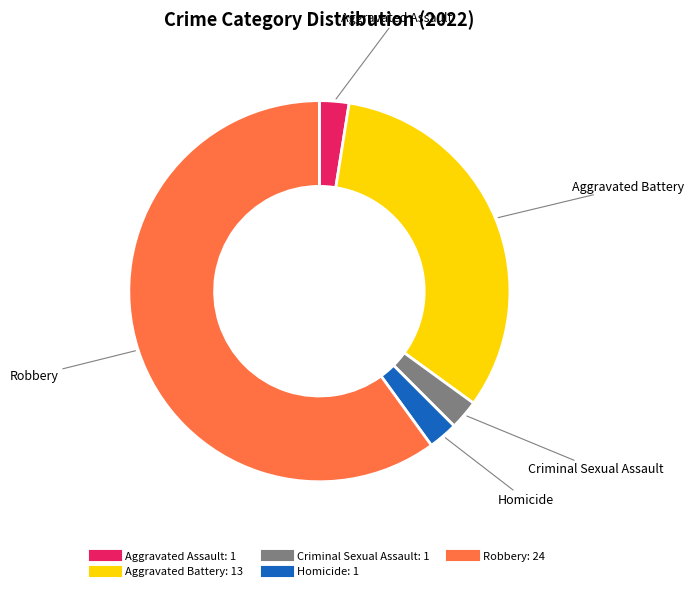

What is the majority slice?

Robbery